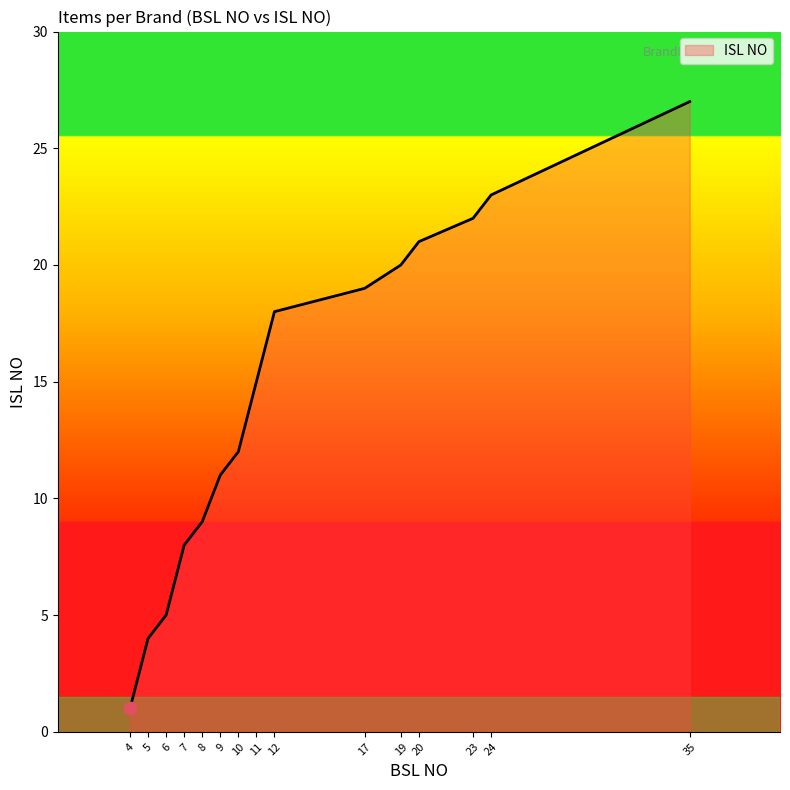

Approximately how many times larger is the value at 17 compared to 9?

1.7